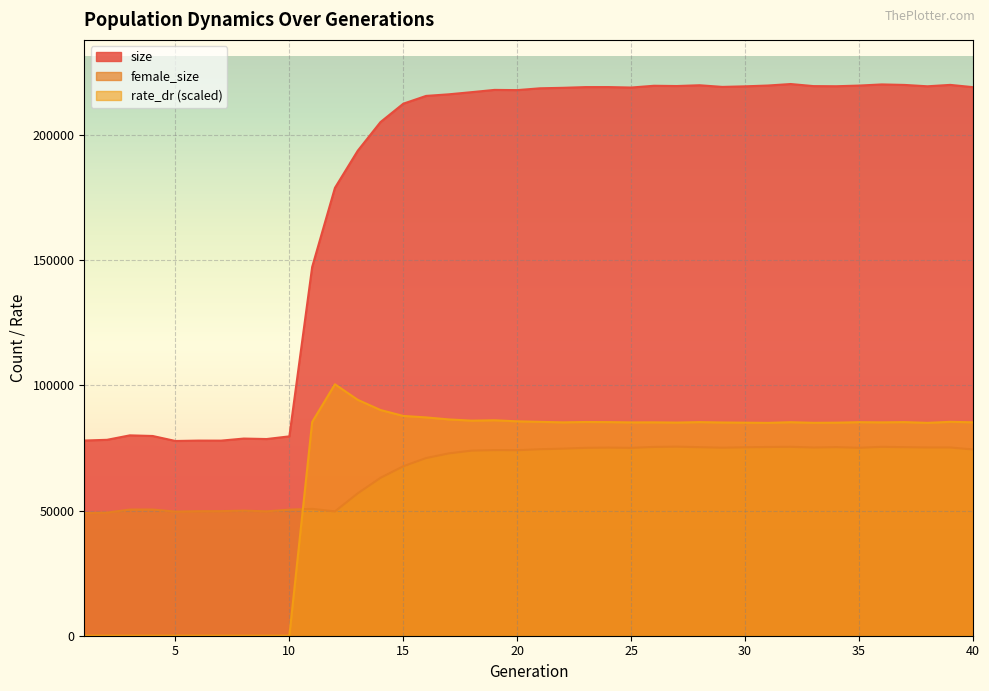

What is the highest value of the size series?

220373.0